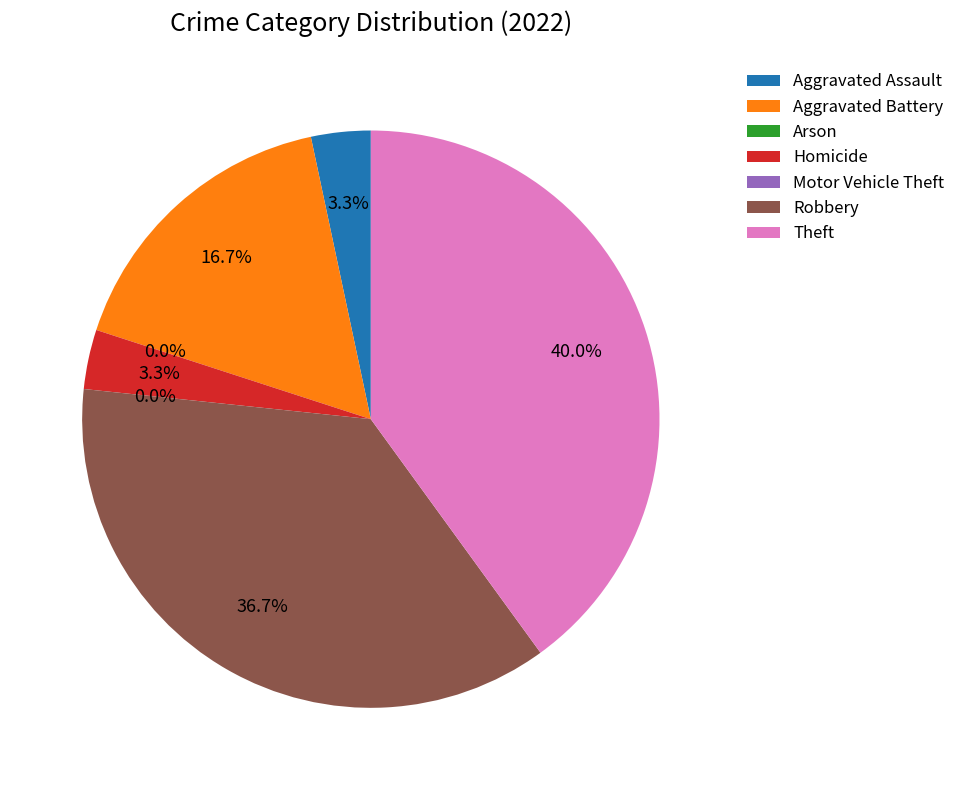

Does Motor Vehicle Theft account for over 50% of the chart?

No